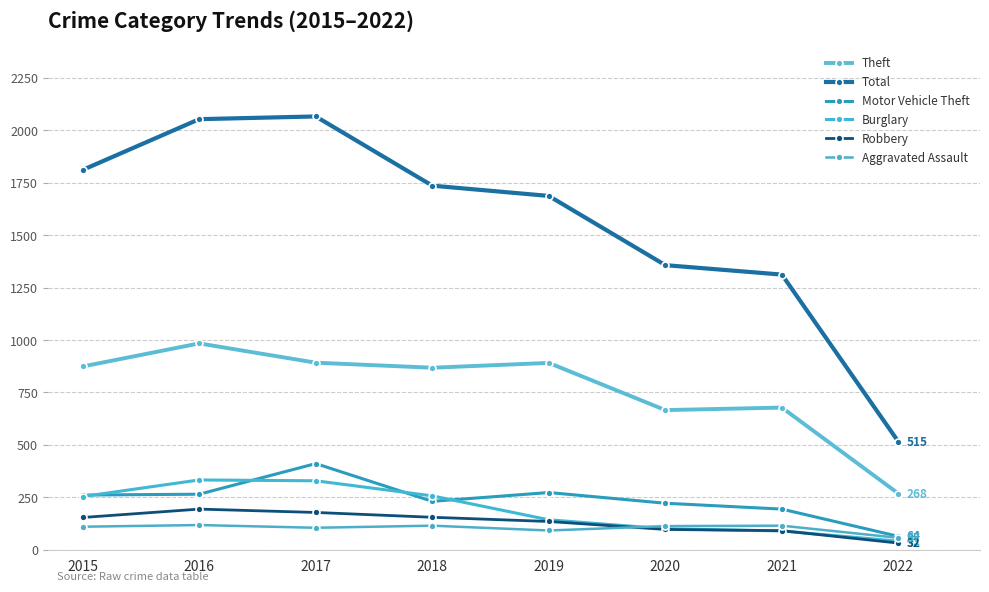

How many data points in Theft are less than 874?

4